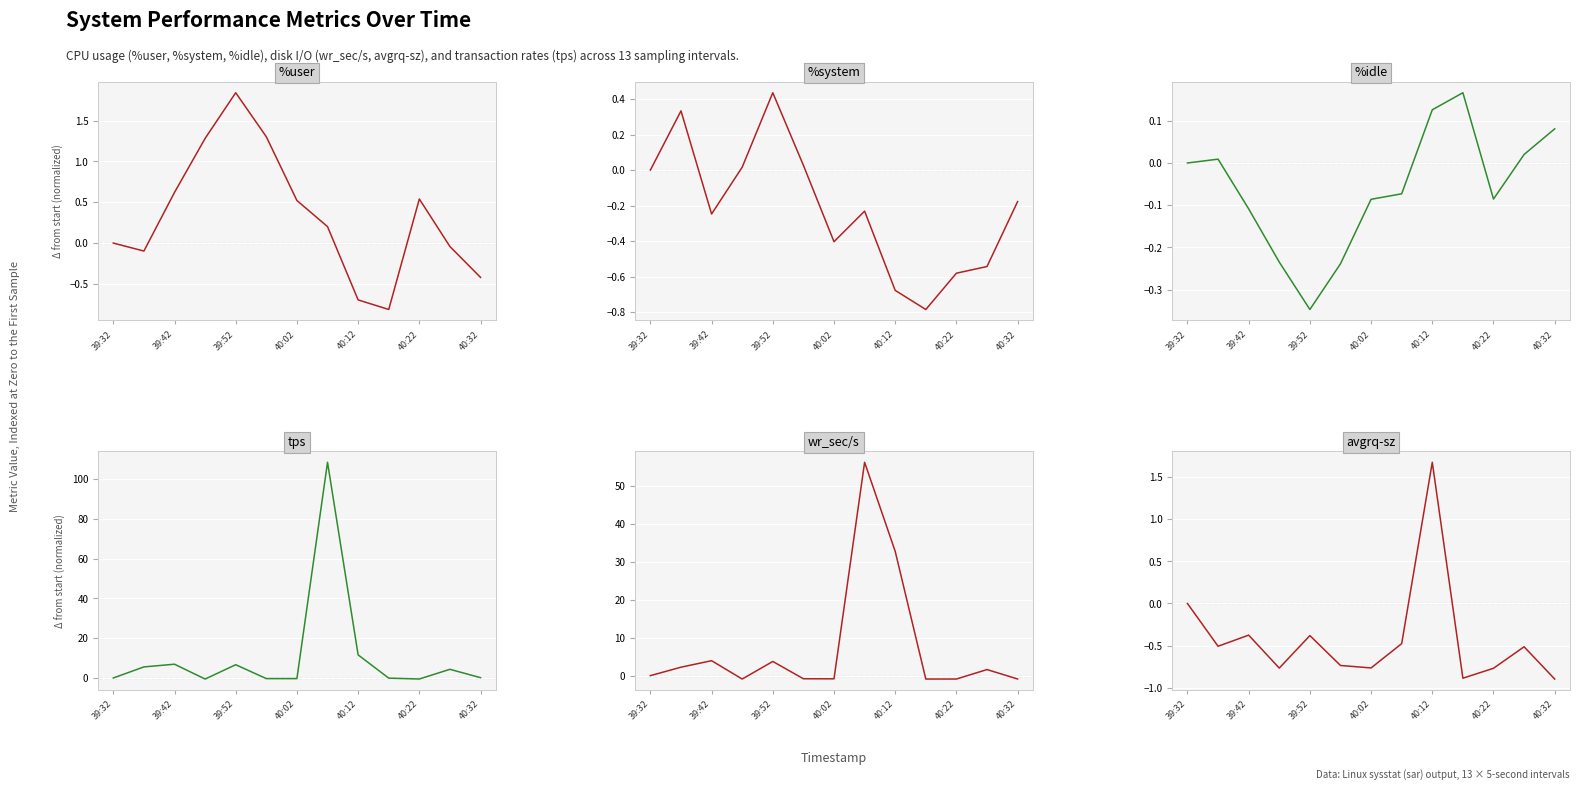

What is the sum of all %system values?

-2.8